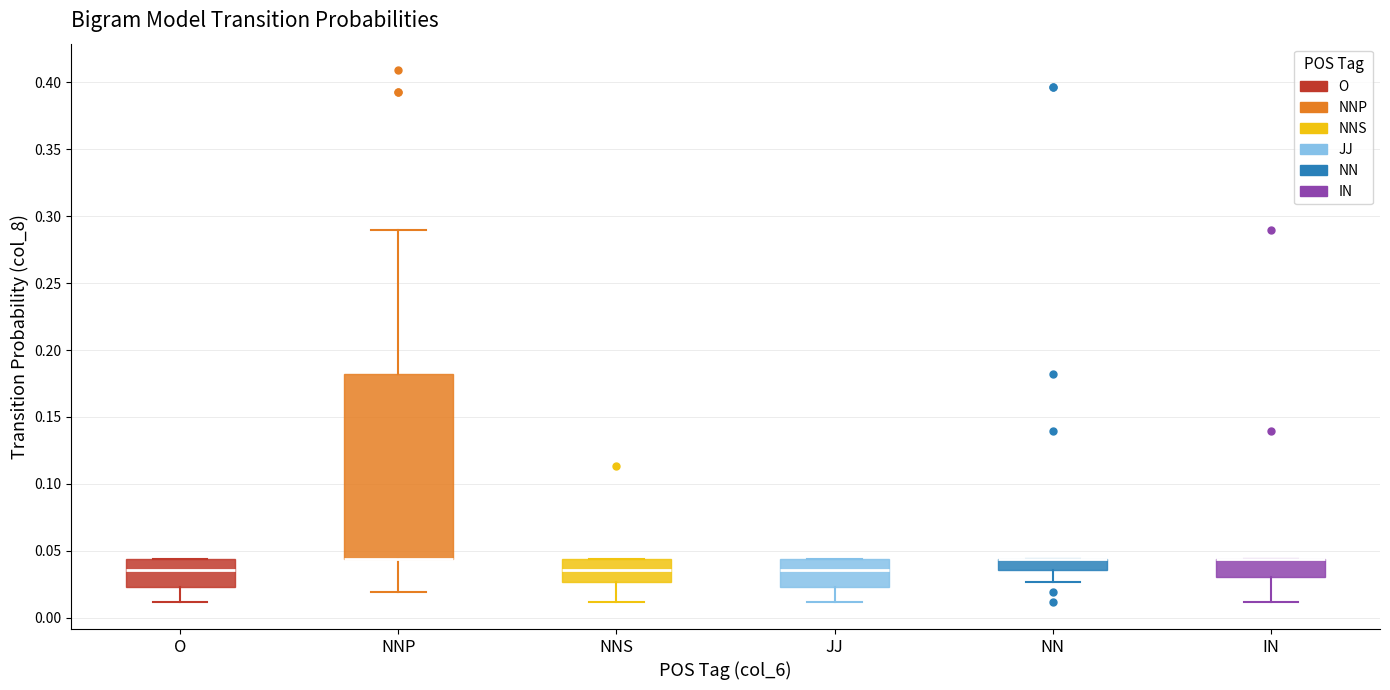

Reading left to right, transcribe this box plot: for each box, give where its median line is, the range the box spans, and where its two whiskers end, as read against the y-axis. The values are not printed on the chart, so give them approximately, as read against the axis.

O: median 0.035, box 0.025 to 0.045, whiskers 0.010 to 0.045
NNP: median 0.045 (drawn on the box's lower edge), box 0.045 to 0.180, whiskers 0.020 to 0.290
NNS: median 0.035, box 0.025 to 0.045, whiskers 0.010 to 0.045
JJ: median 0.035, box 0.025 to 0.045, whiskers 0.010 to 0.045
NN: median 0.045 (drawn on the box's upper edge), box 0.035 to 0.045, whiskers 0.025 to 0.045
IN: median 0.045 (drawn on the box's upper edge), box 0.030 to 0.045, whiskers 0.010 to 0.045